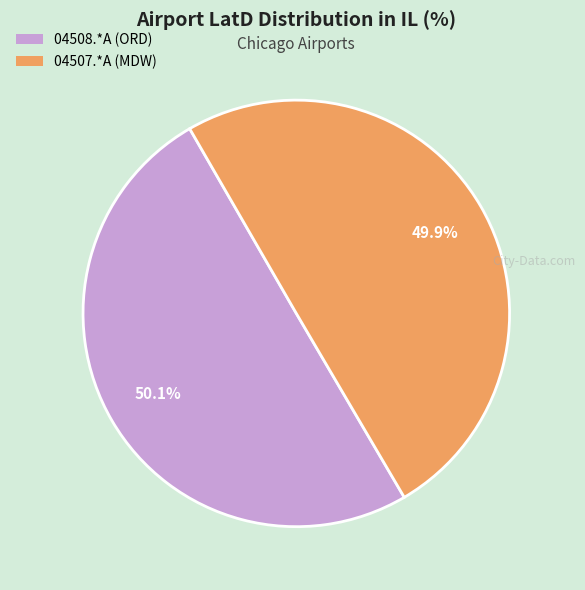

Approximately how many times larger is the value at 04508.*A (ORD) compared to 04507.*A (MDW)?

1.0